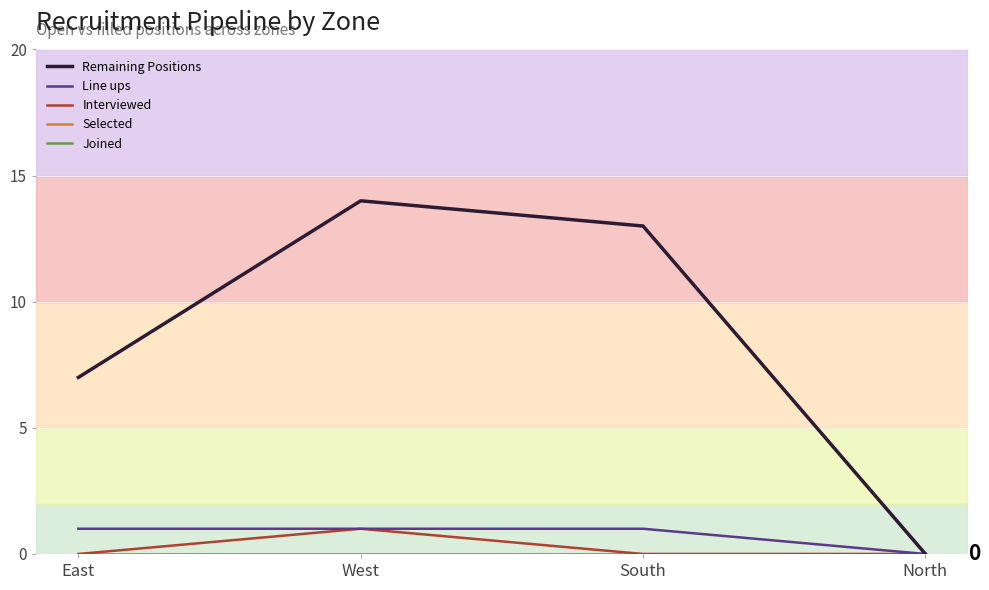

What position from the right is East?

4